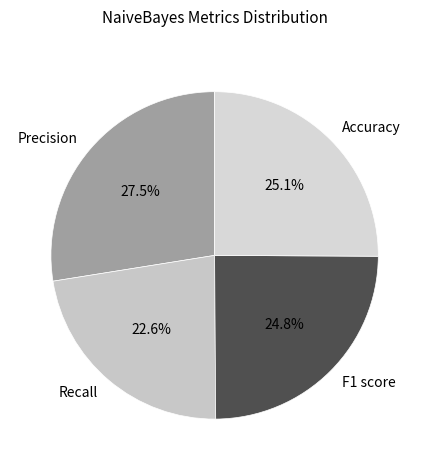

Count the number of slices in the pie.

4